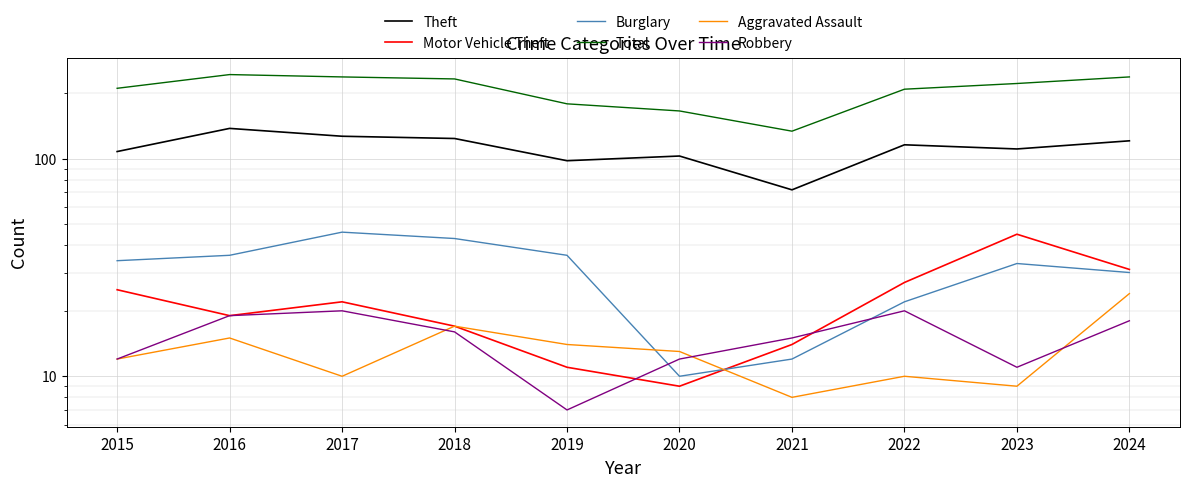

What is the difference between the second highest and second lowest values in the Aggravated Assault series?

8